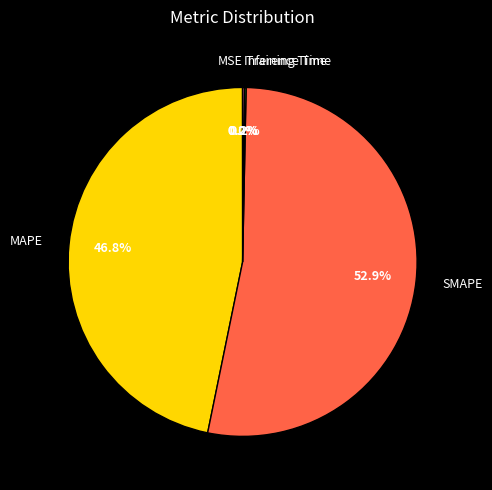

Is there a majority slice in this chart?

Yes